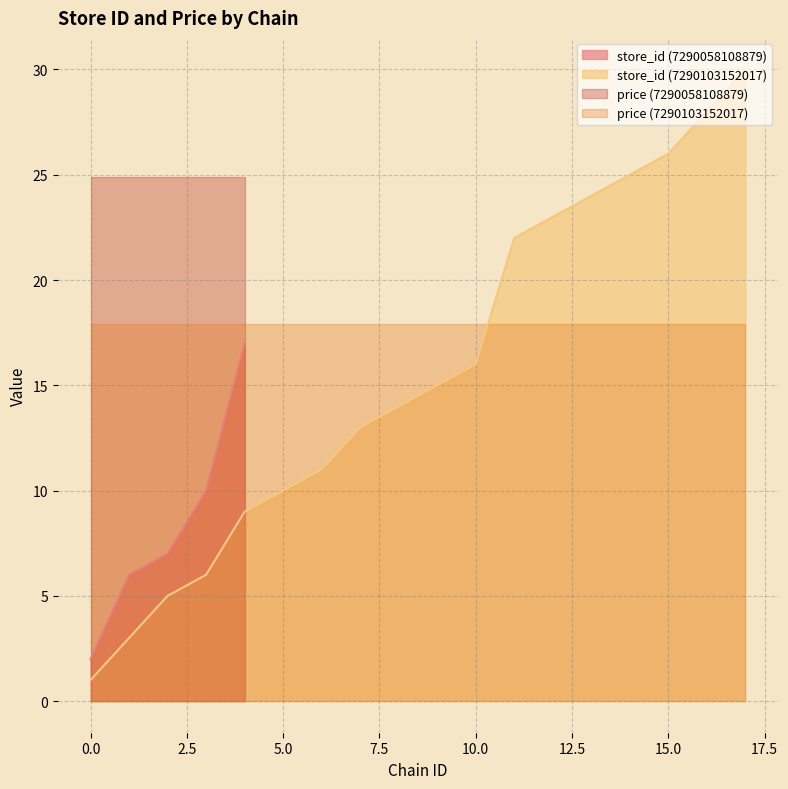

Reading right to left, transcribe all the data shown in this chart.

store_id: 30.0	28.0	26.0	25.0	24.0	23.0	22.0	16.0	15.0	14.0	13.0	11.0	10.0	9.0	6.0	5.0	3.0	1.0	17.0	10.0	7.0	6.0	2.0
price: 17.9	17.9	17.9	17.9	17.9	17.9	17.9	17.9	17.9	17.9	17.9	17.9	17.9	17.9	17.9	17.9	17.9	17.9	24.9	24.9	24.9	24.9	24.9